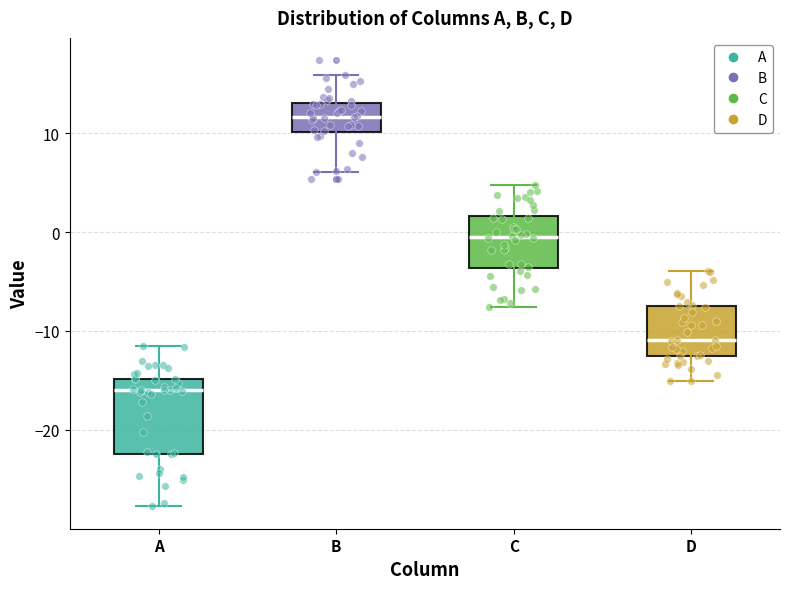

Reading left to right, read every box against the y-axis: the position of its median line, the range the box covers, and the ends of its whiskers. The values are not printed on the chart, so give them approximately, as read against the axis.

A: median -16, box -22 to -15, whiskers -28 to -11
B: median 12, box 10 to 13, whiskers 6 to 16
C: median -1, box -4 to 2, whiskers -8 to 5
D: median -11, box -13 to -7, whiskers -15 to -4